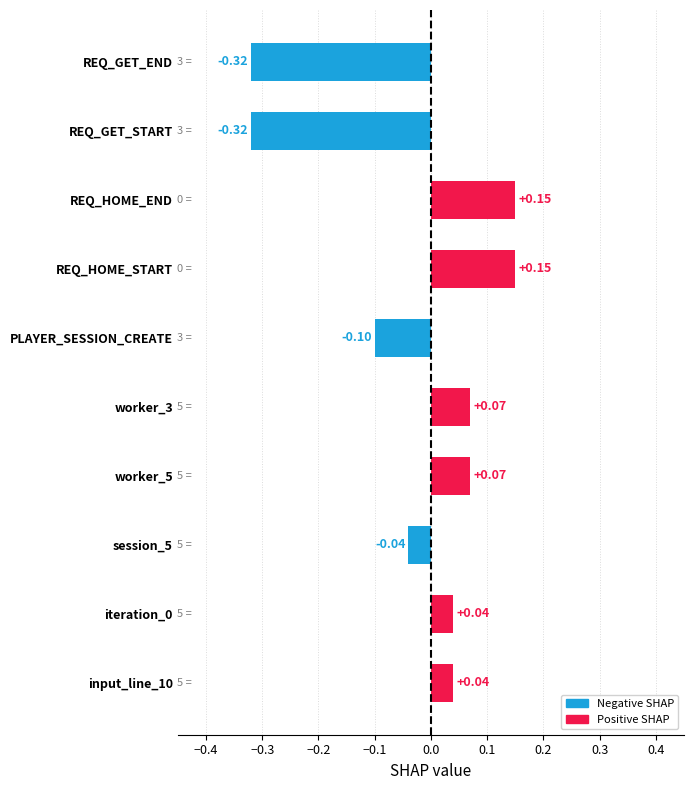

What is the label of the 5th bar from the top?

PLAYER_SESSION_CREATE